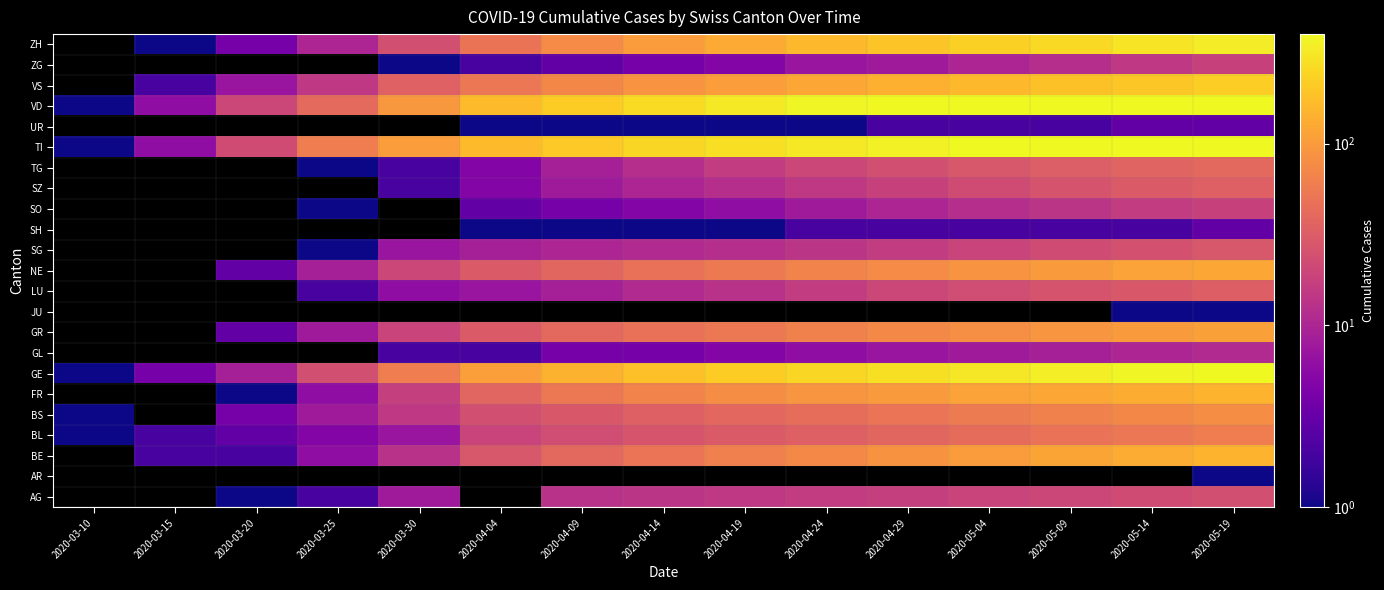

Is it true that NE equals 100.0 at 2020-05-09?

True